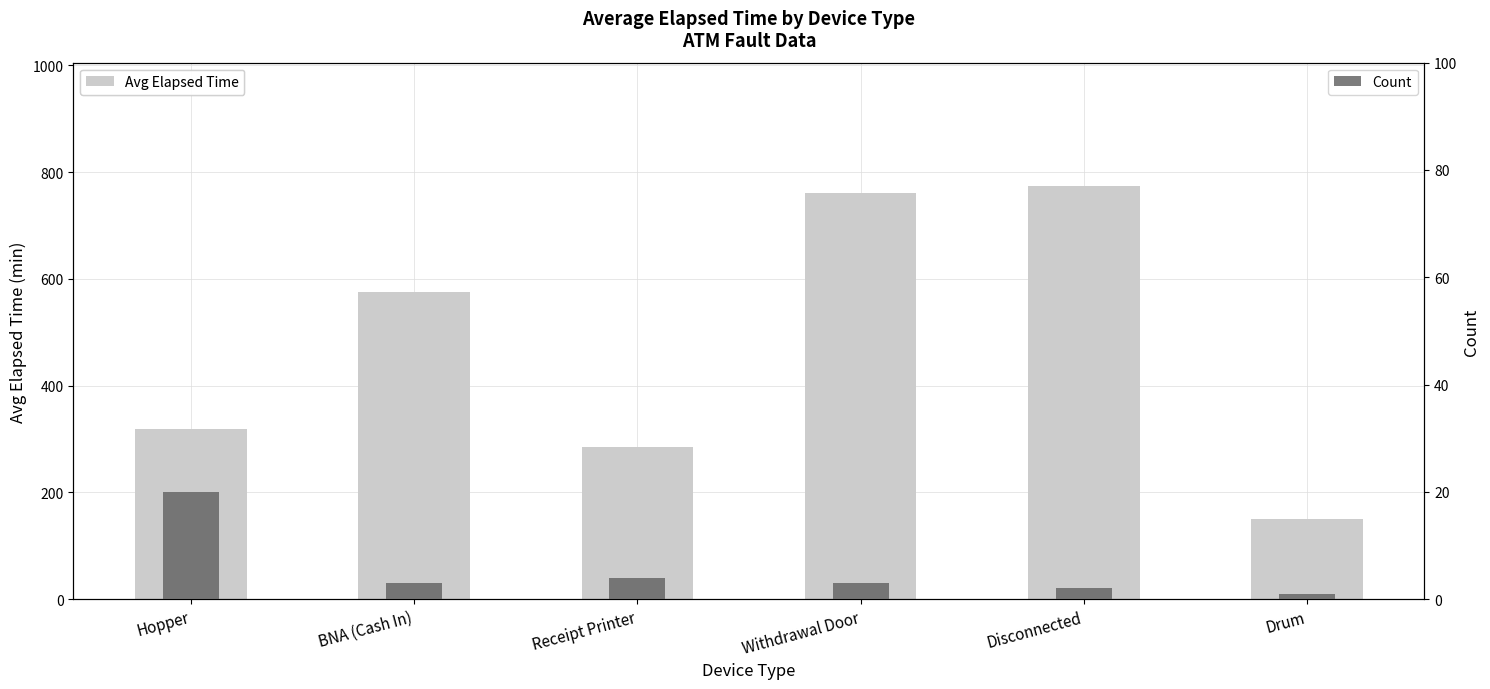

Count the number of categories in the chart.

6